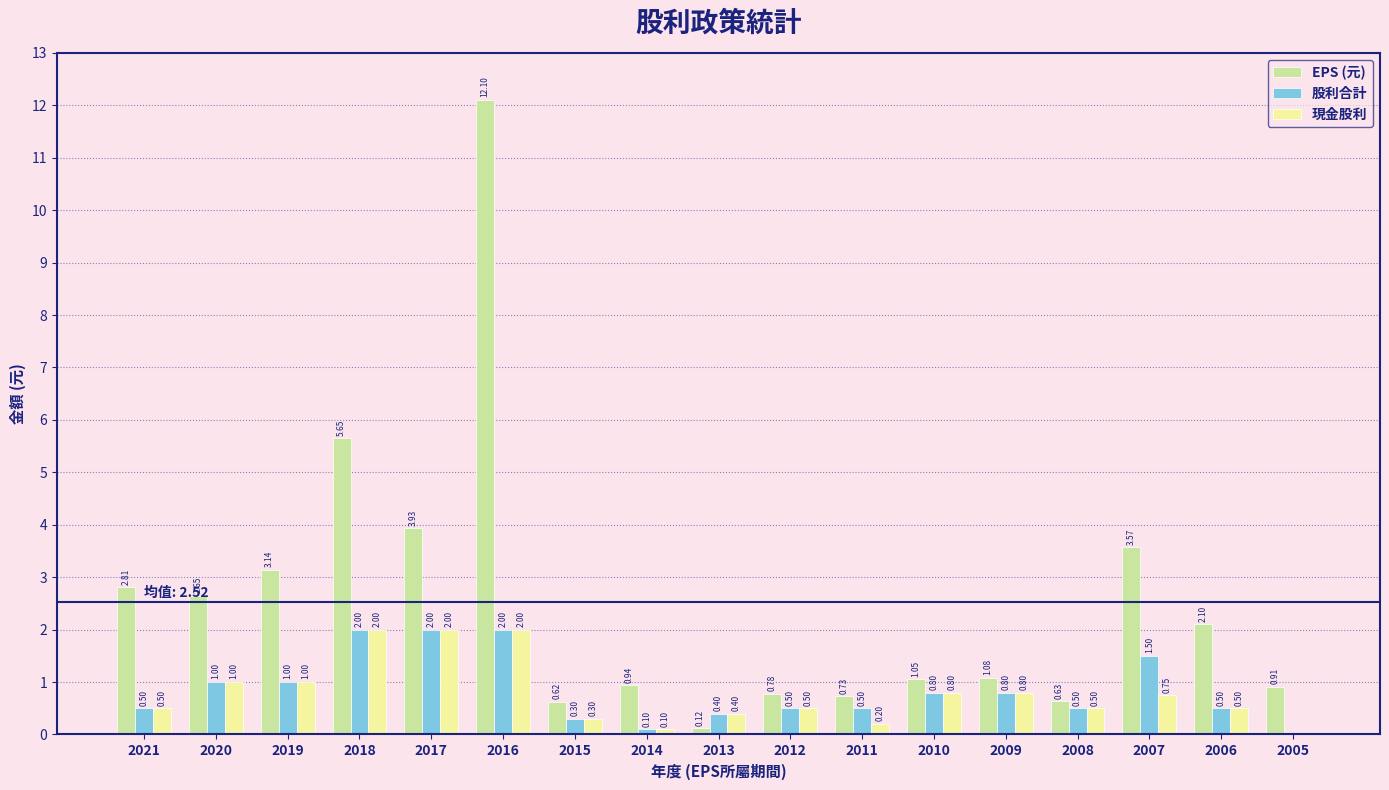

What is the sum of all EPS (元) values?

42.8